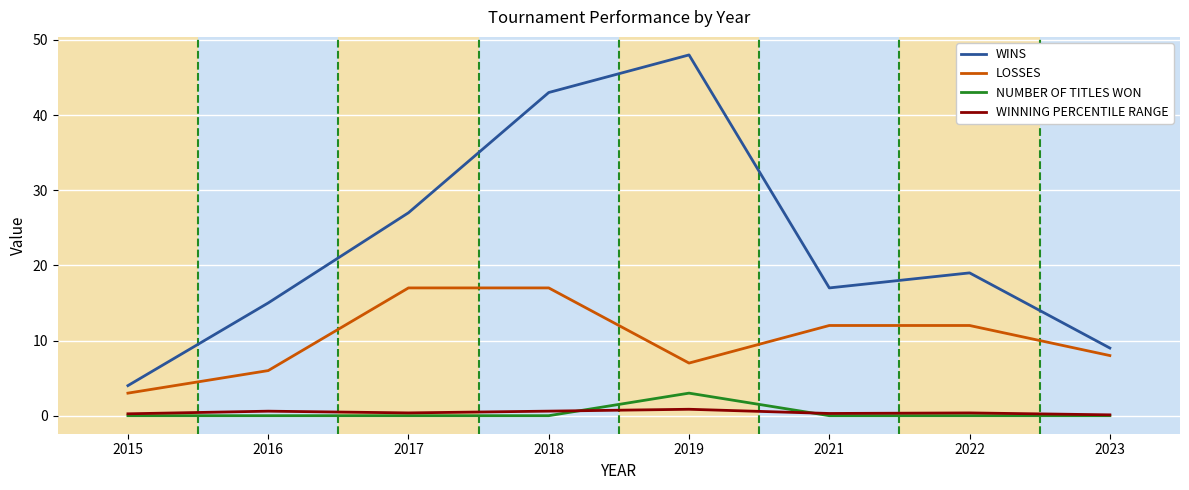

At which category does the chart reach its peak across all series?

2019